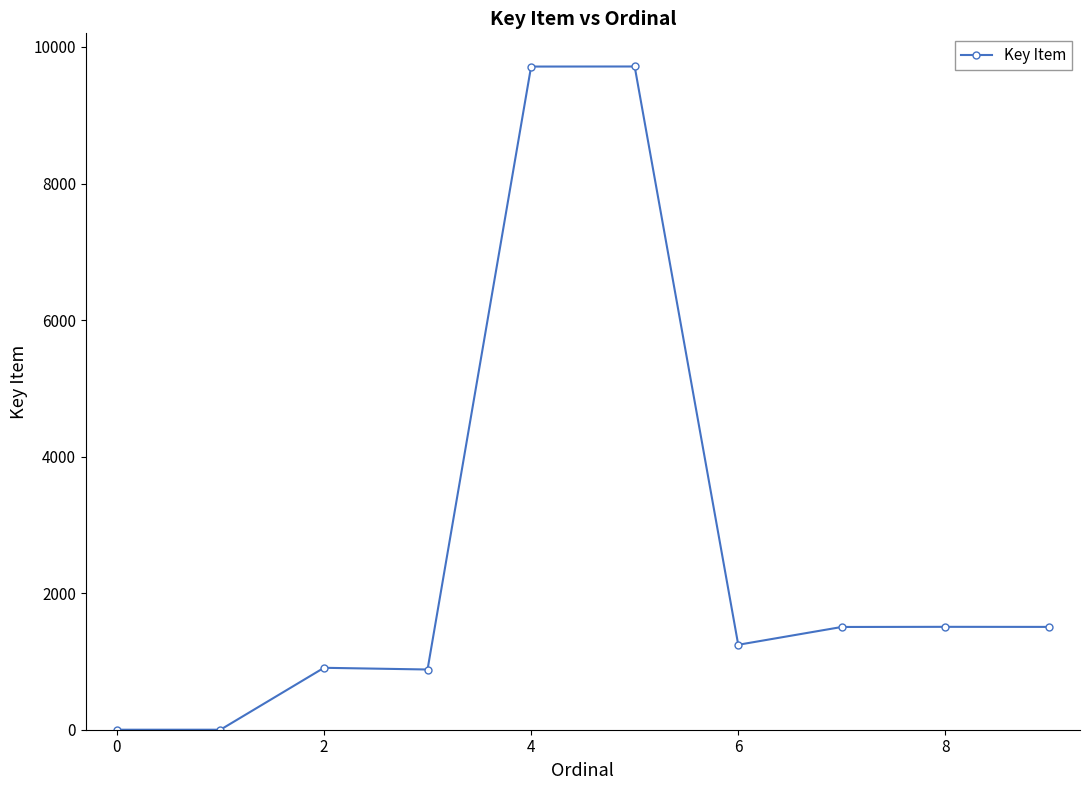

What is the maximum value shown in the chart?

9714